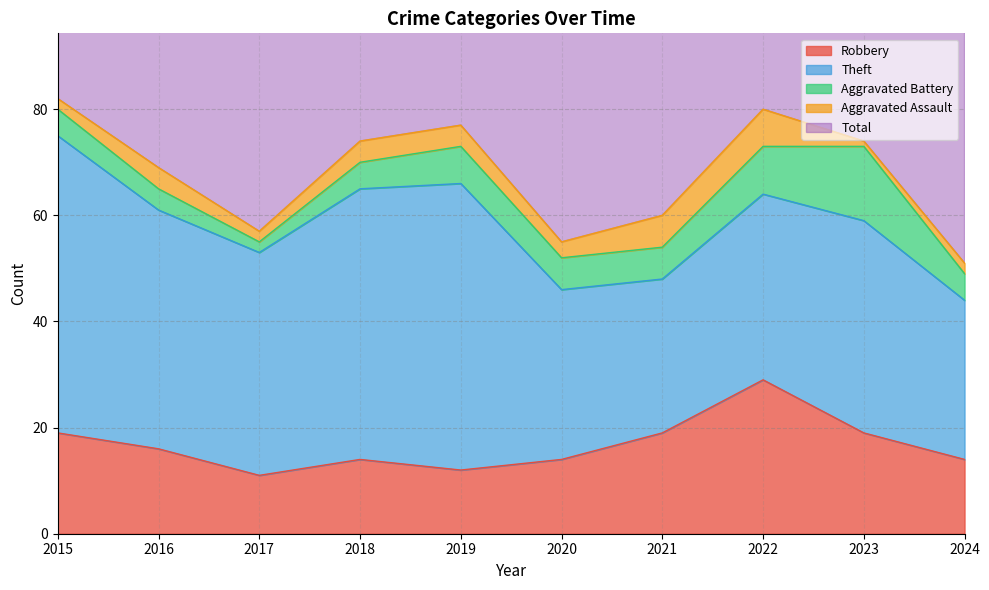

True or false: Total and Theft intersect in this chart.

False